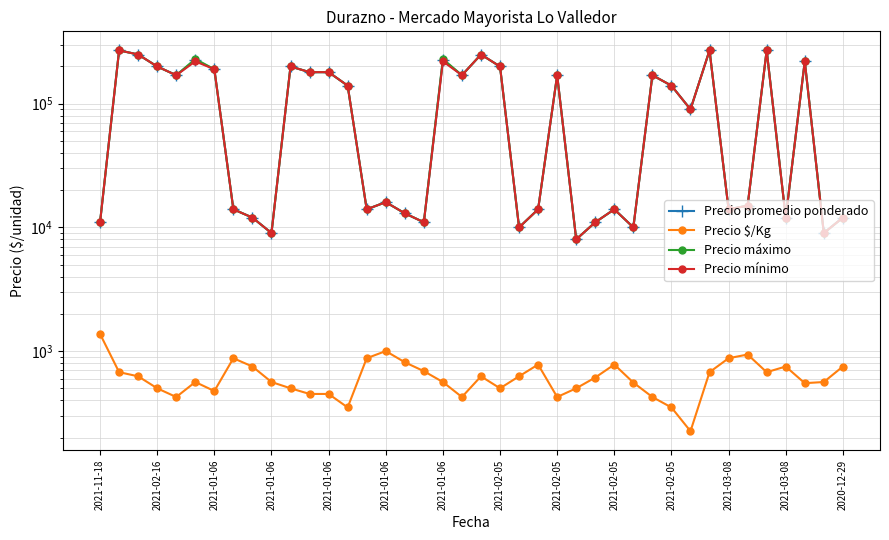

What is the difference between the highest and lowest values at 38?

8438